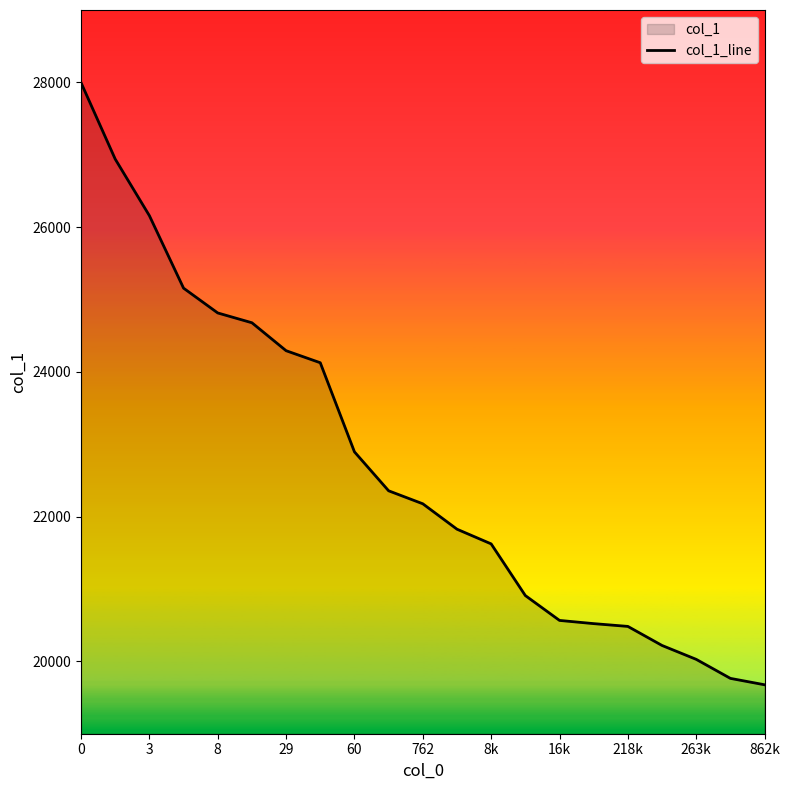

What is the change in value from 29 to 762?

-2115.2